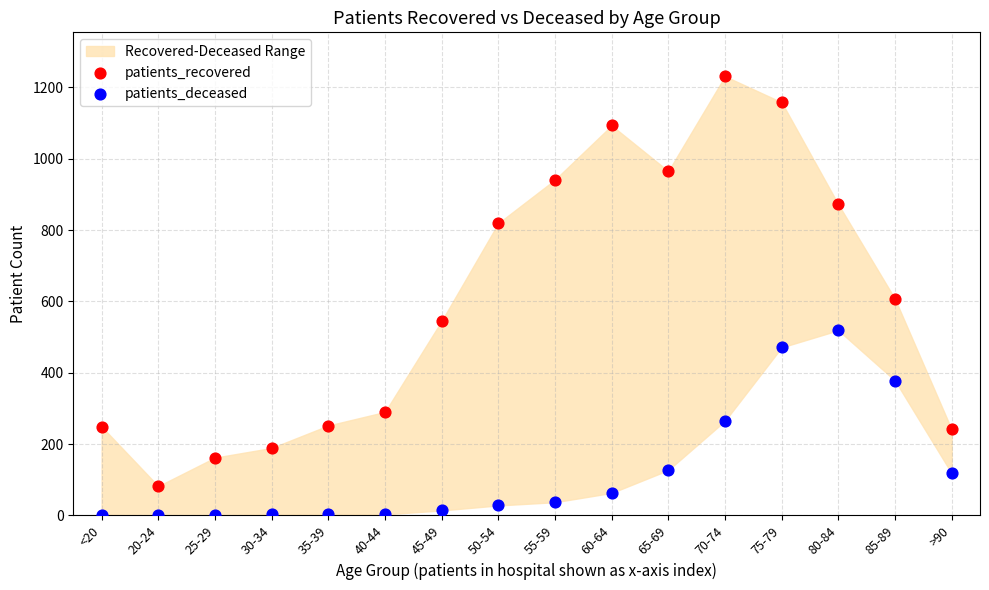

Which series reaches the minimum Y coordinate?

patients_deceased